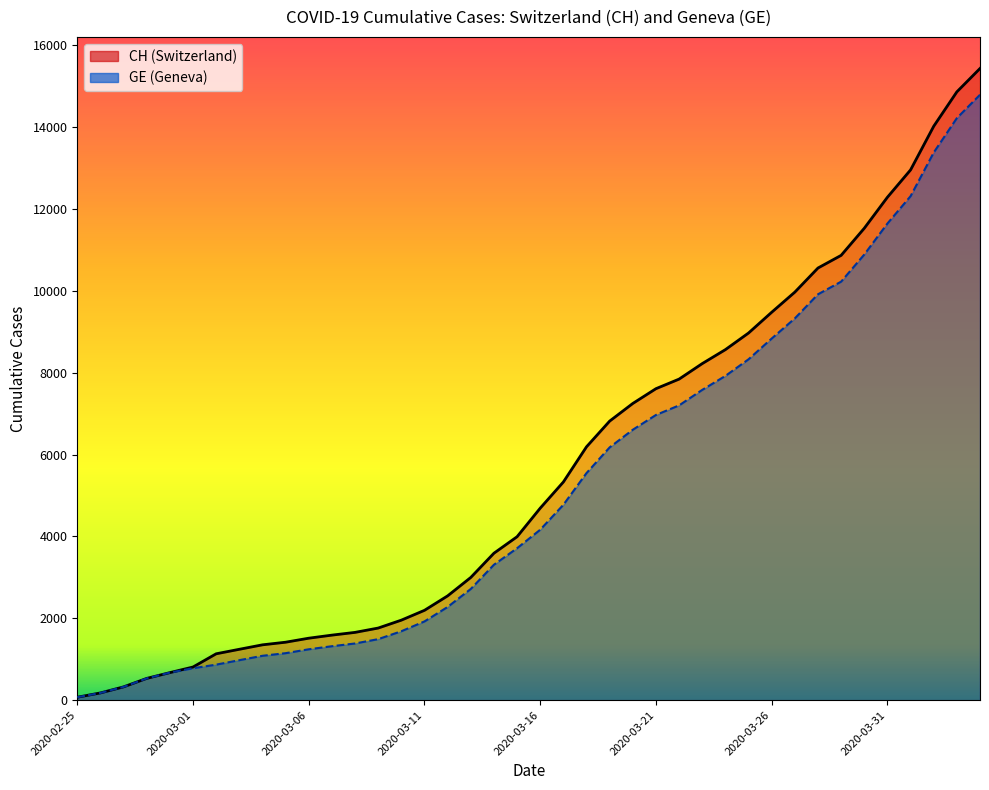

Which label corresponds to the largest value in the chart?

2020-04-04